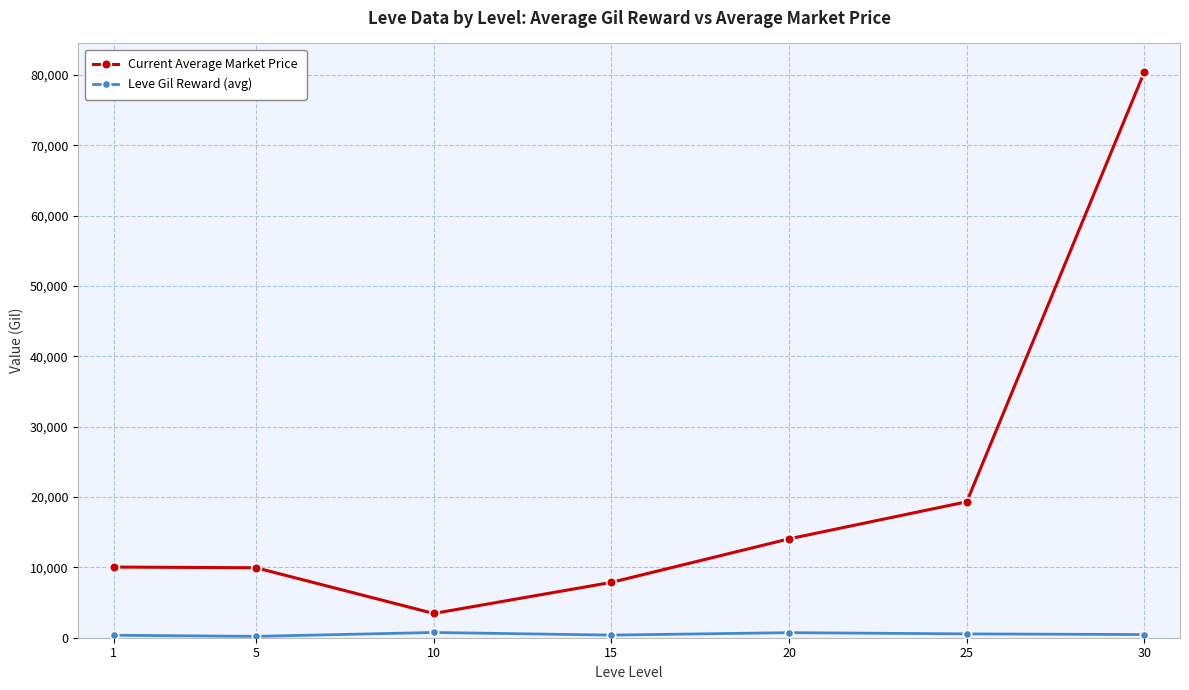

In Current Average Market Price, how many points are lower than both neighbors (excluding endpoints)?

1